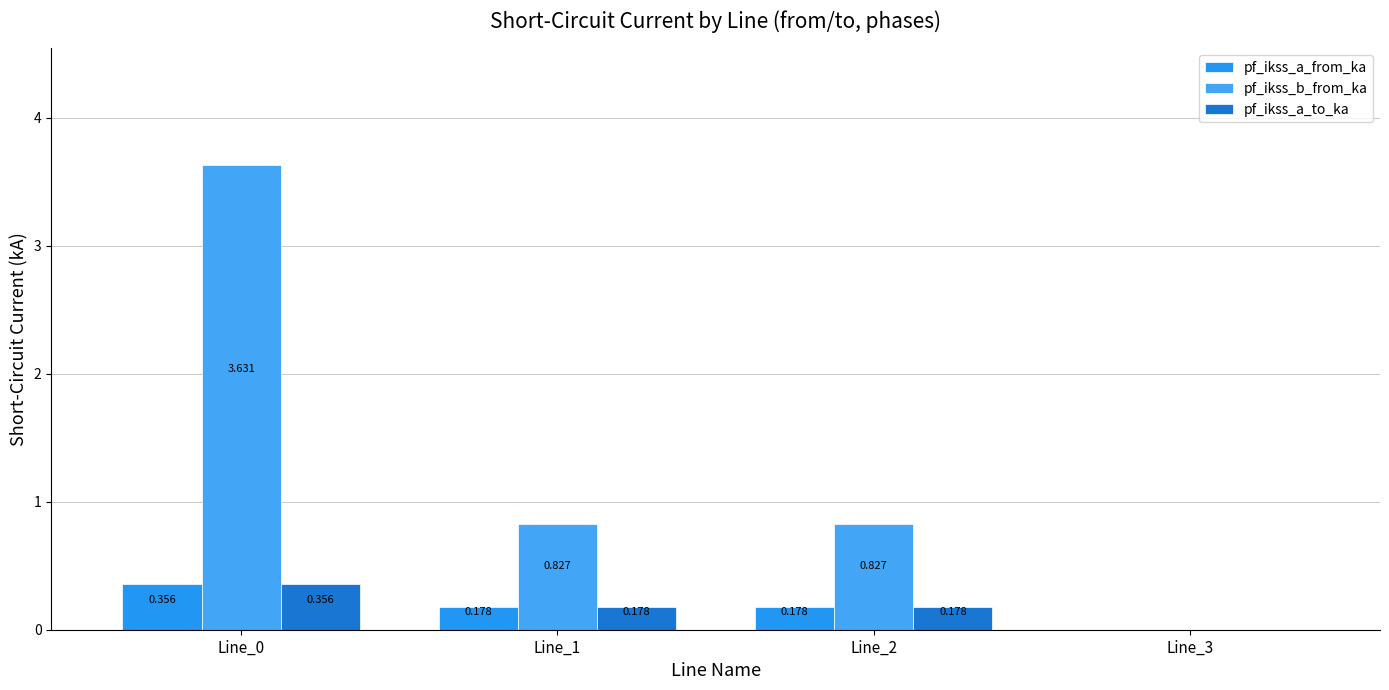

Are the bars horizontal?

No